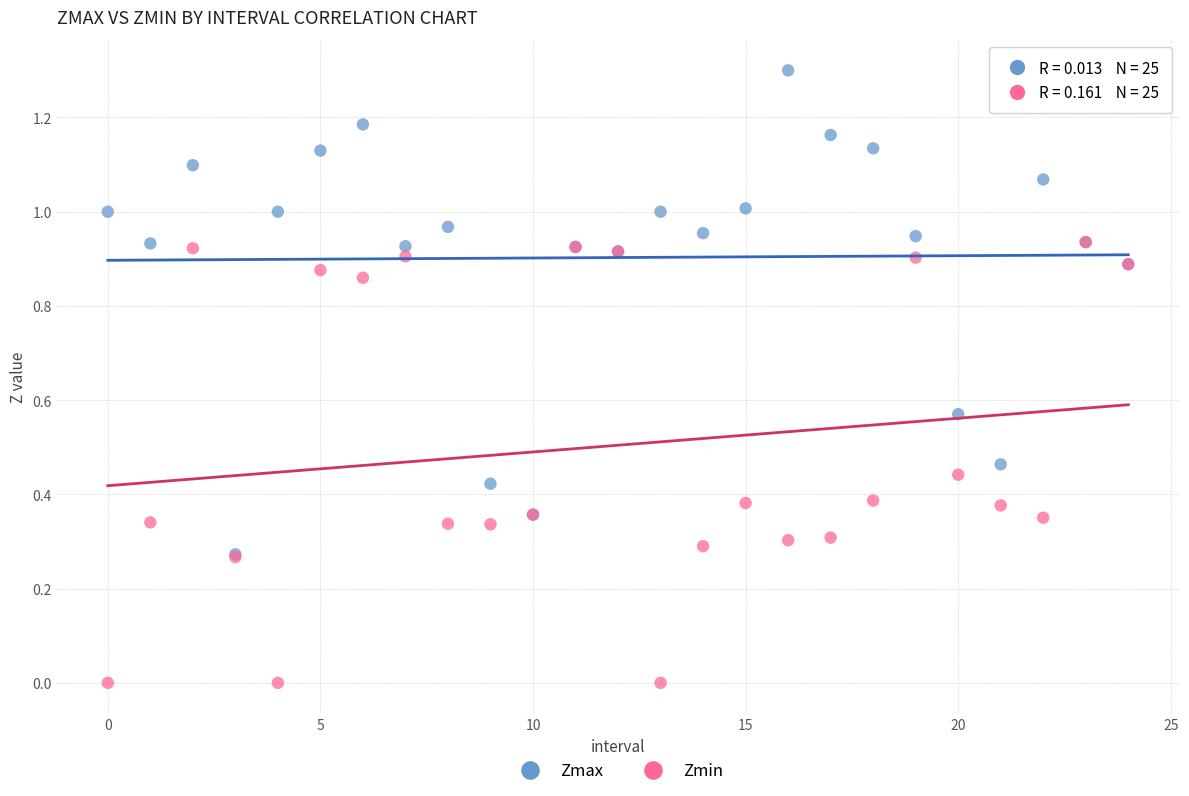

What are all the series names shown in the legend?

Zmax, Zmin